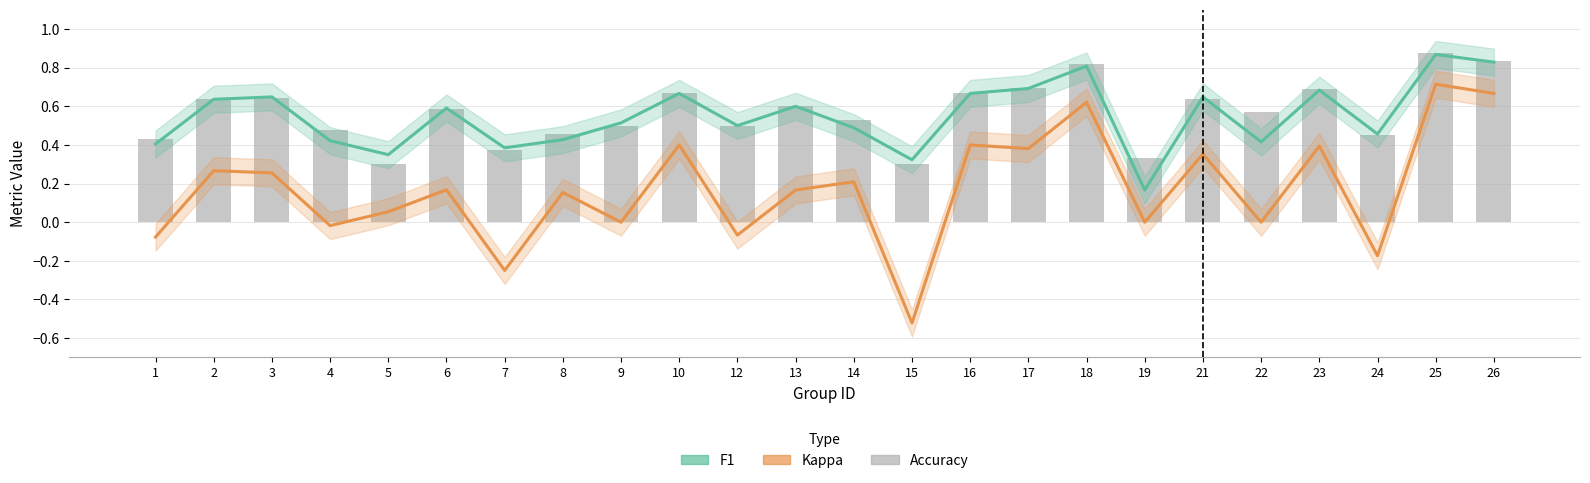

The value of f1 at 25 is 0.9. True or false?

True